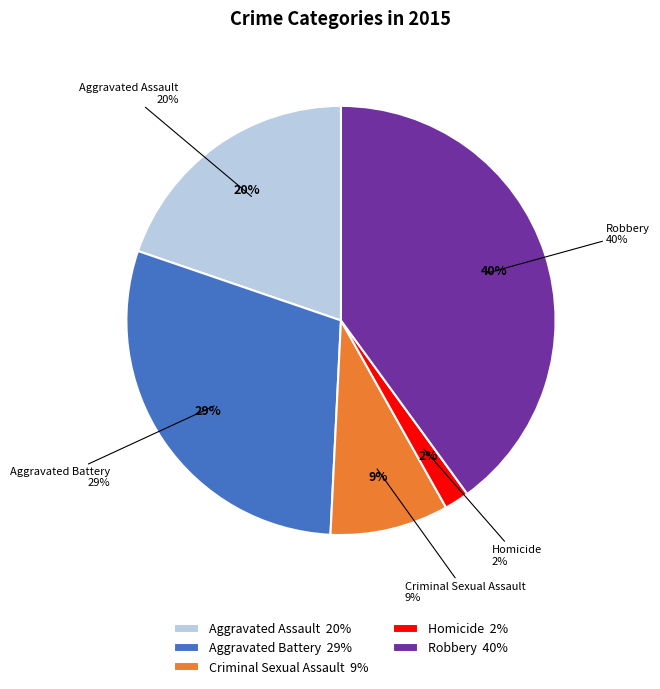

To the nearest percent, what percentage of the pie is Aggravated Battery?

29%